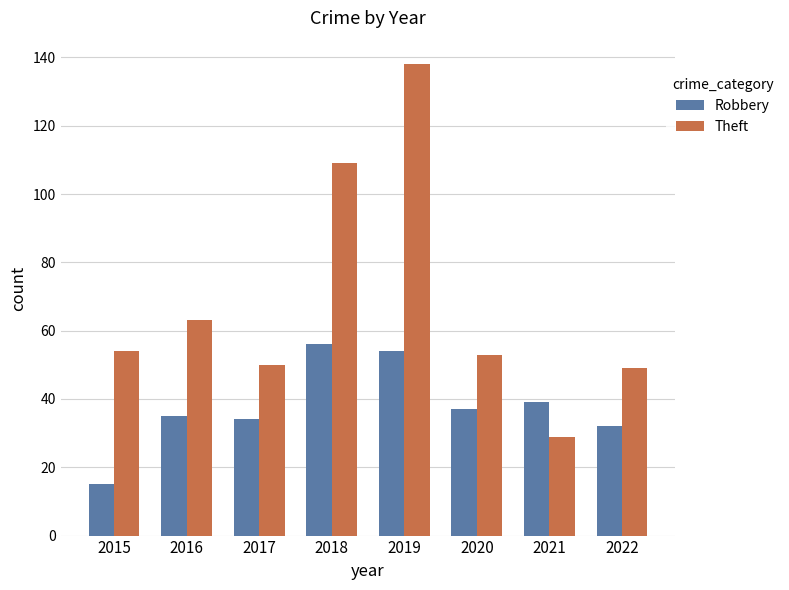

Is it true that Robbery equals 35 at 2016?

True